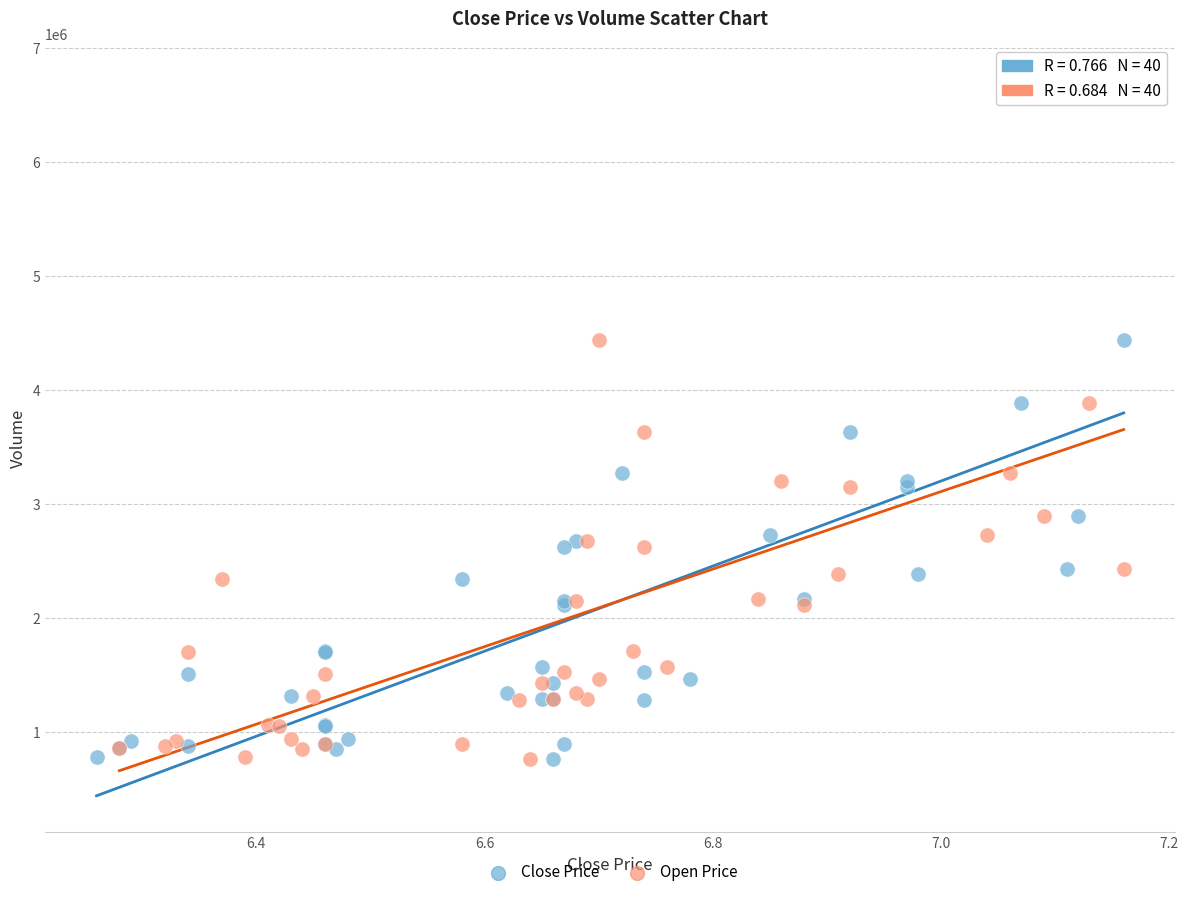

What are all the series names shown in the legend?

Close Price, Open Price